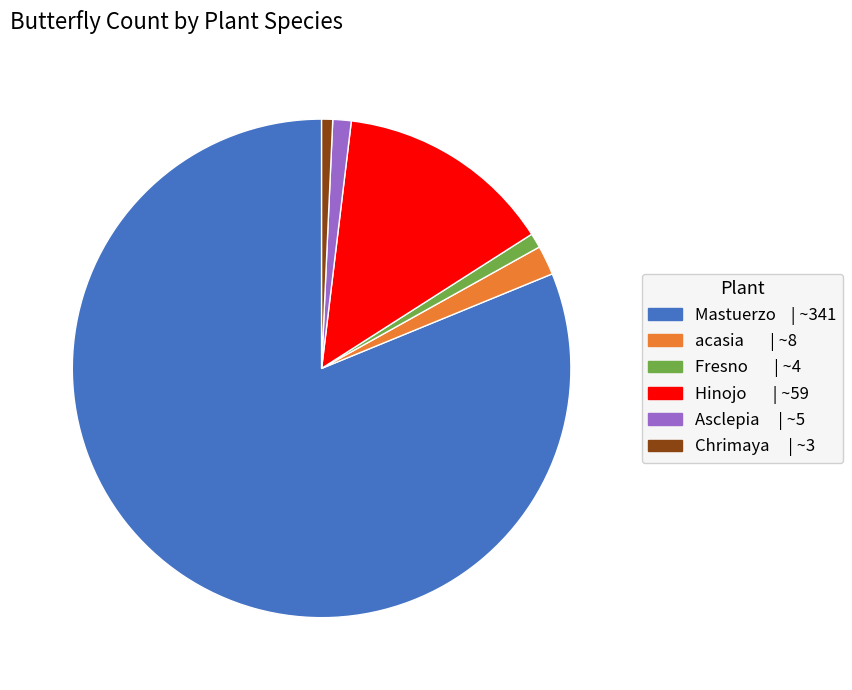

Which slice represents more than half of the pie?

Mastuerzo